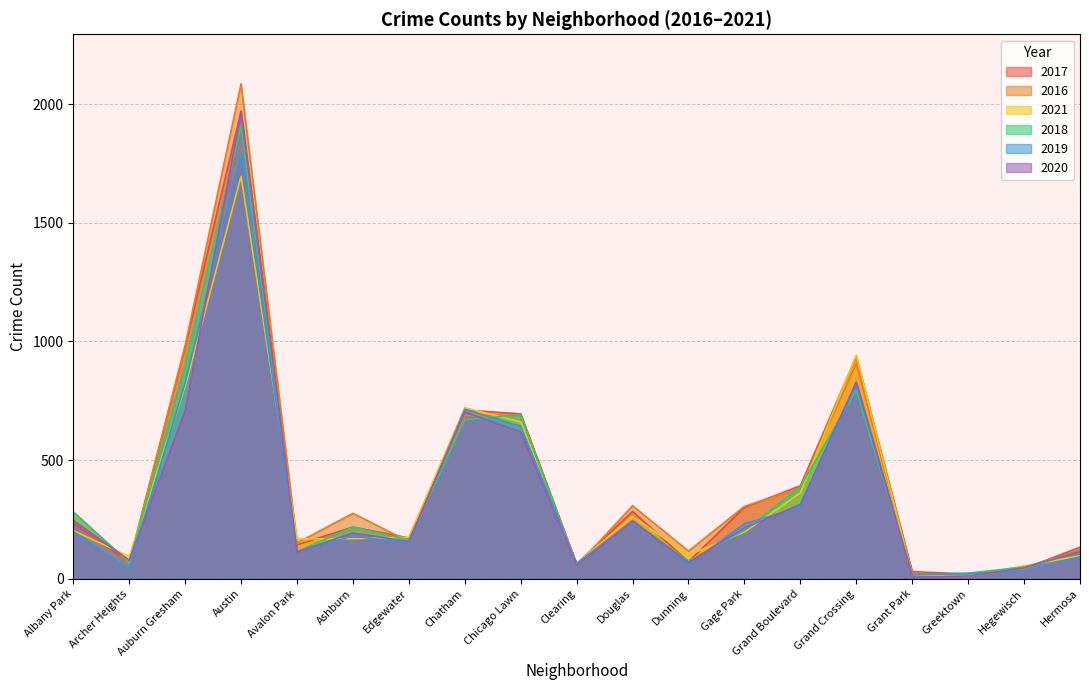

Where is 2018 nearest to the value 963?

Auburn Gresham